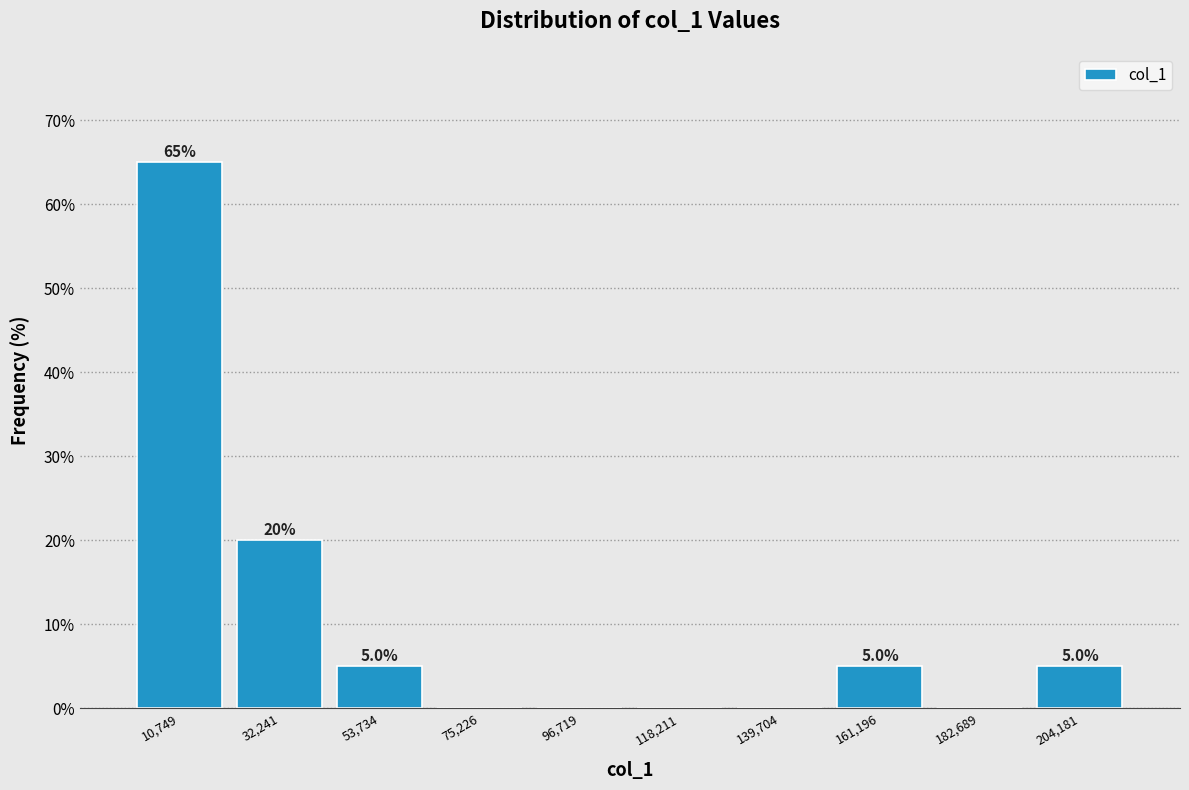

Over which range of the x-axis is the bar tallest?

0 to 20000